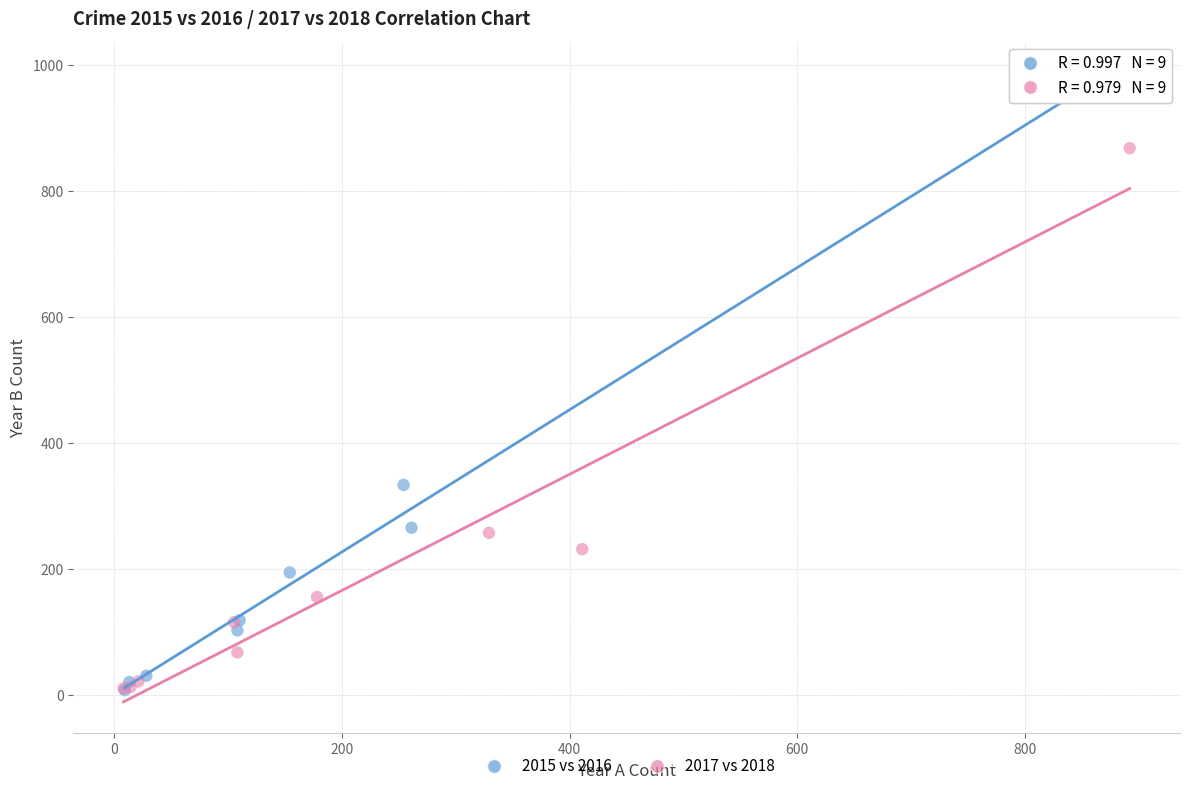

Which series contains the highest Y value?

2015 vs 2016